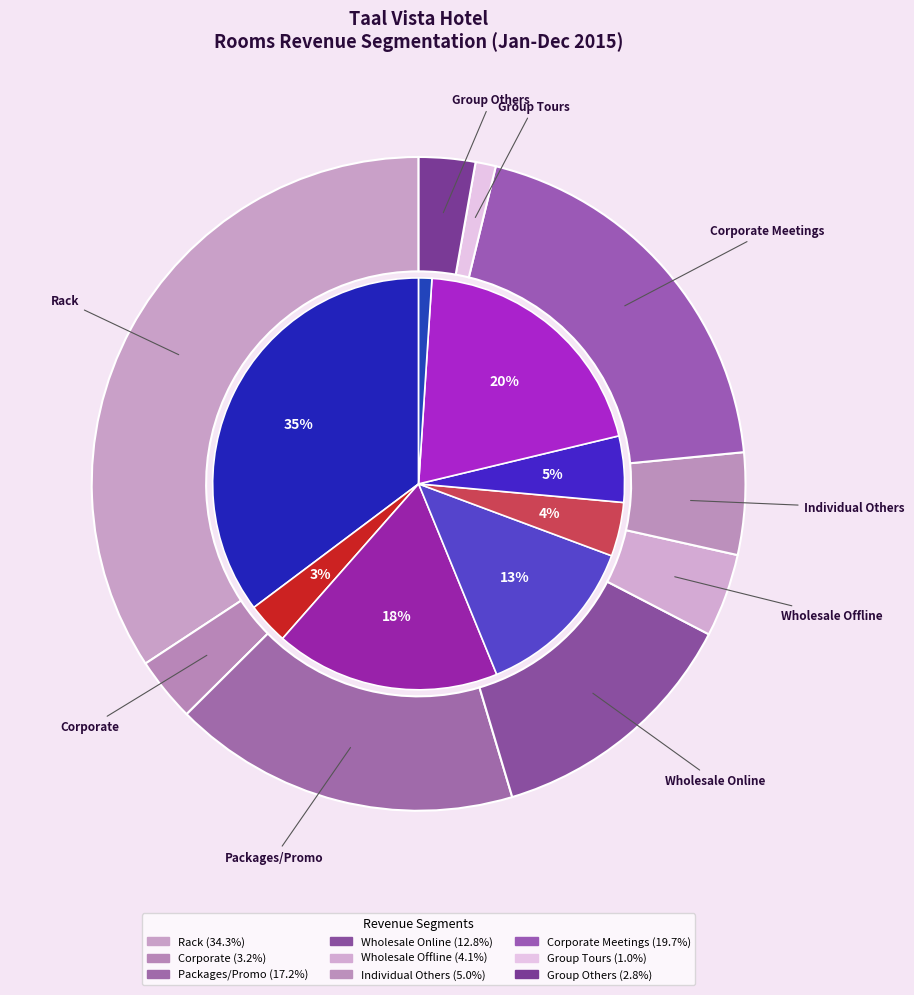

Is the sum of Group Tours and Rack greater than half?

No